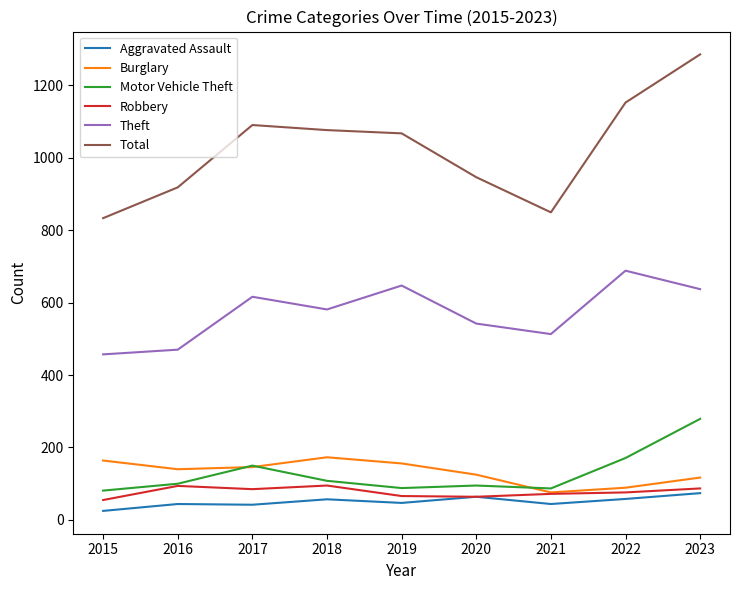

What is the sum of the Robbery values at 2018 and 2020?

159